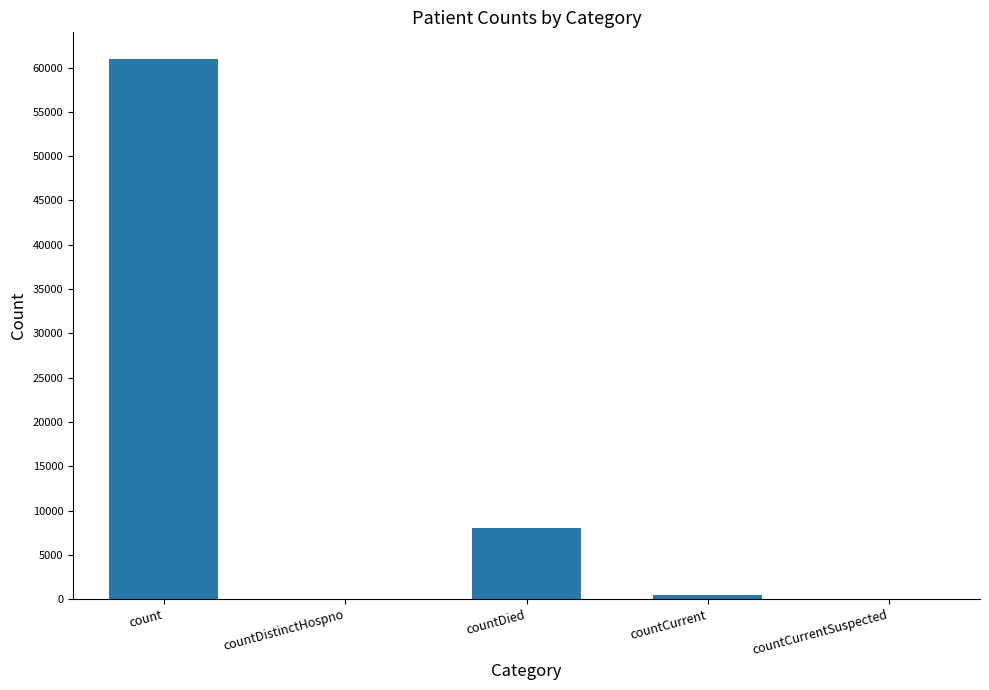

The value at countCurrentSuspected is 39706. True or false?

False